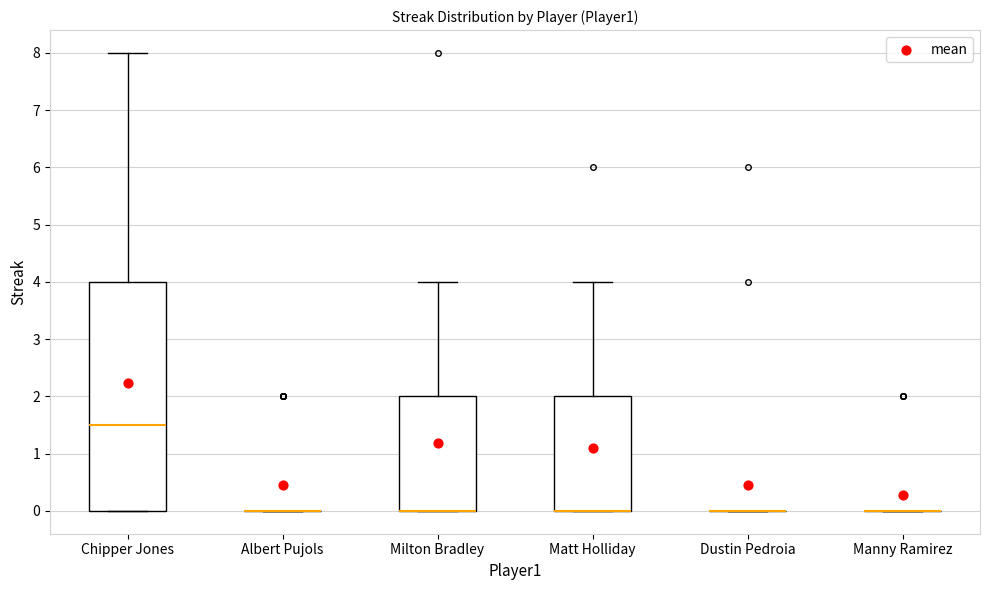

Reading left to right, transcribe this box plot: for each box, give where its median line is, the range the box spans, and where its two whiskers end, as read against the y-axis. The values are not printed on the chart, so give them approximately, as read against the axis.

Chipper Jones: median 1.5, box 0.0 to 4.0, whiskers 0.0 to 8.0
Albert Pujols: box collapsed to a line at 0.0, whiskers 0.0 to 0.0
Milton Bradley: median 0.0 (drawn on the box's lower edge), box 0.0 to 2.0, whiskers 0.0 to 4.0
Matt Holliday: median 0.0 (drawn on the box's lower edge), box 0.0 to 2.0, whiskers 0.0 to 4.0
Dustin Pedroia: box collapsed to a line at 0.0, whiskers 0.0 to 0.0
Manny Ramirez: box collapsed to a line at 0.0, whiskers 0.0 to 0.0